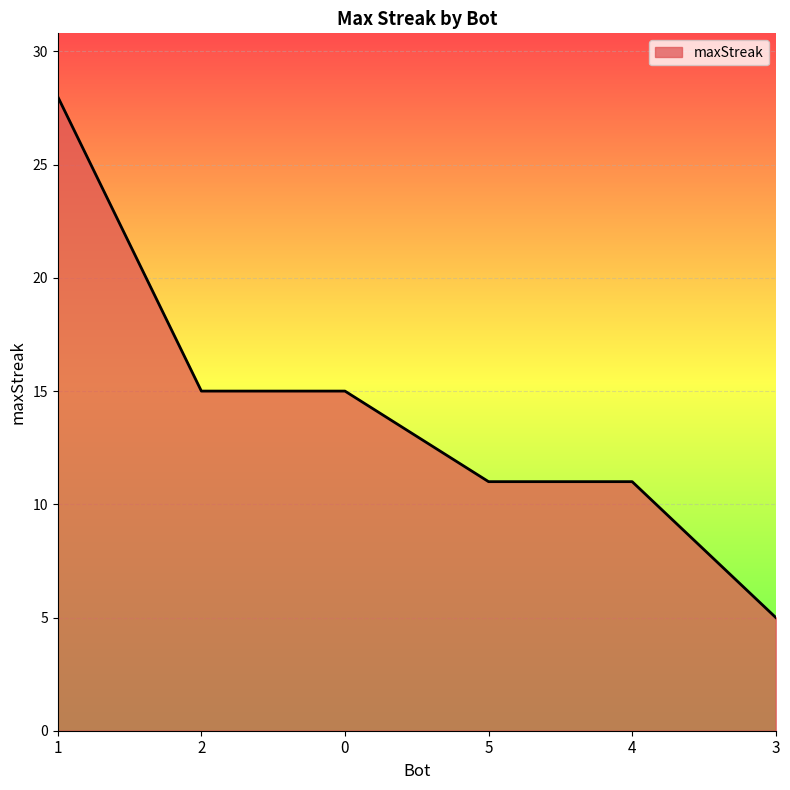

What is the average value?

14